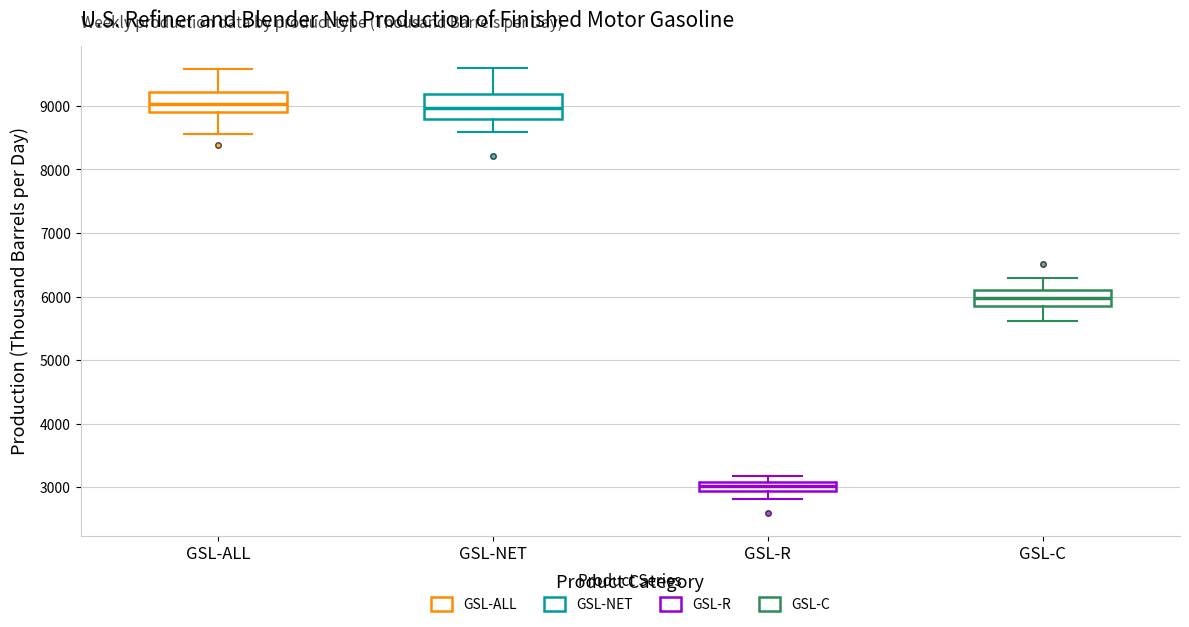

Where does the median line of the box for GSL-ALL sit on the y-axis? The values are not printed on the chart, so give them approximately, as read against the axis.

9000